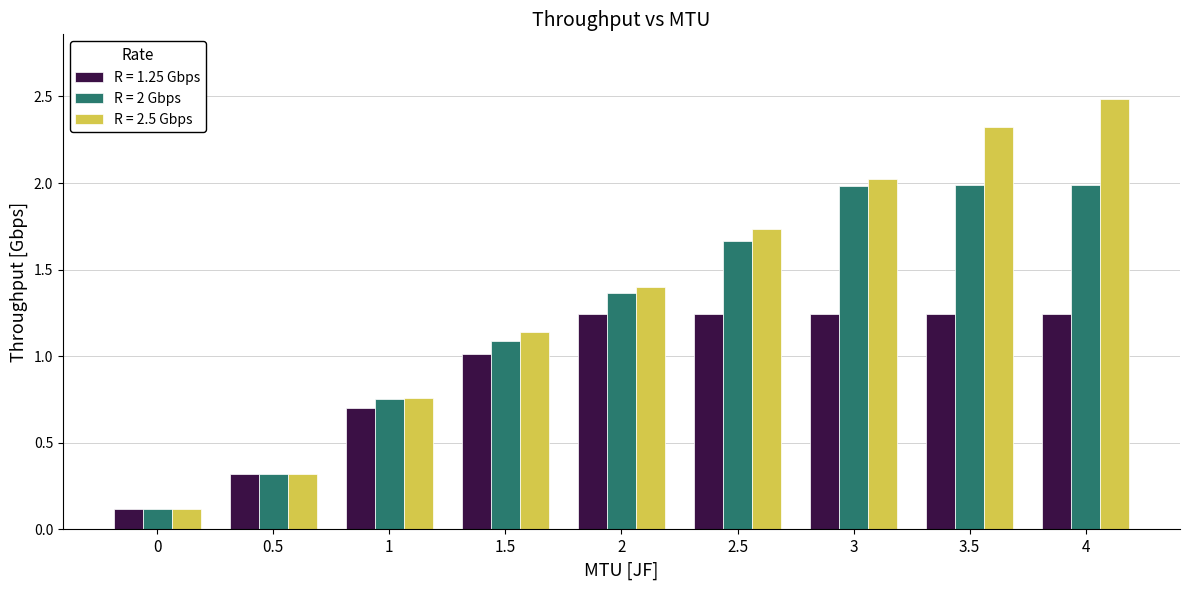

What is the label of the 6th bar from the right?

1.5